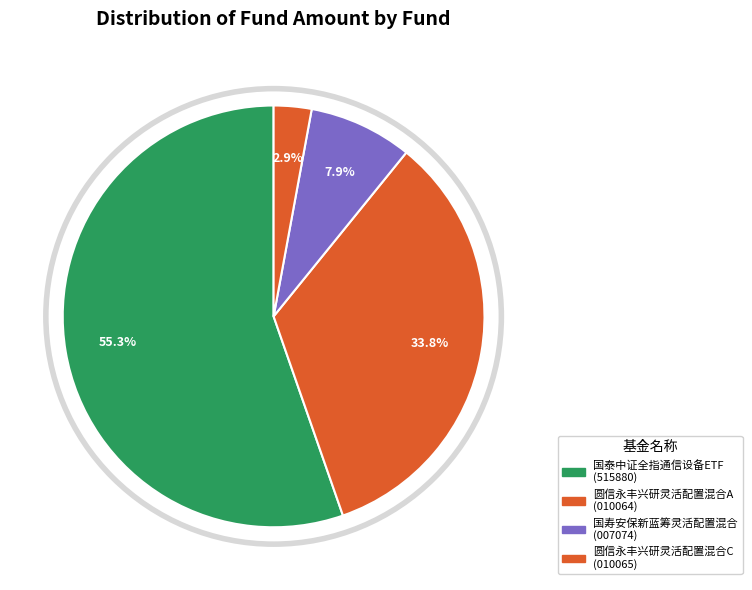

The 圆信永丰兴研灵活配置混合C slice represents 10% of the pie. True or false?

False